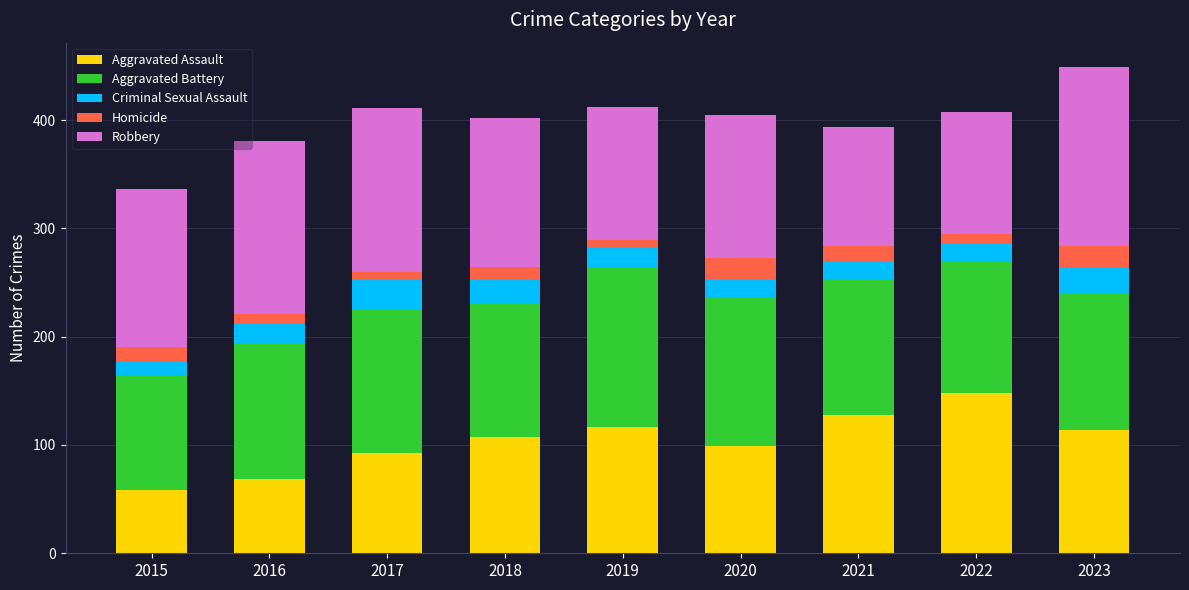

What is the lowest value of the Aggravated Assault series?

58